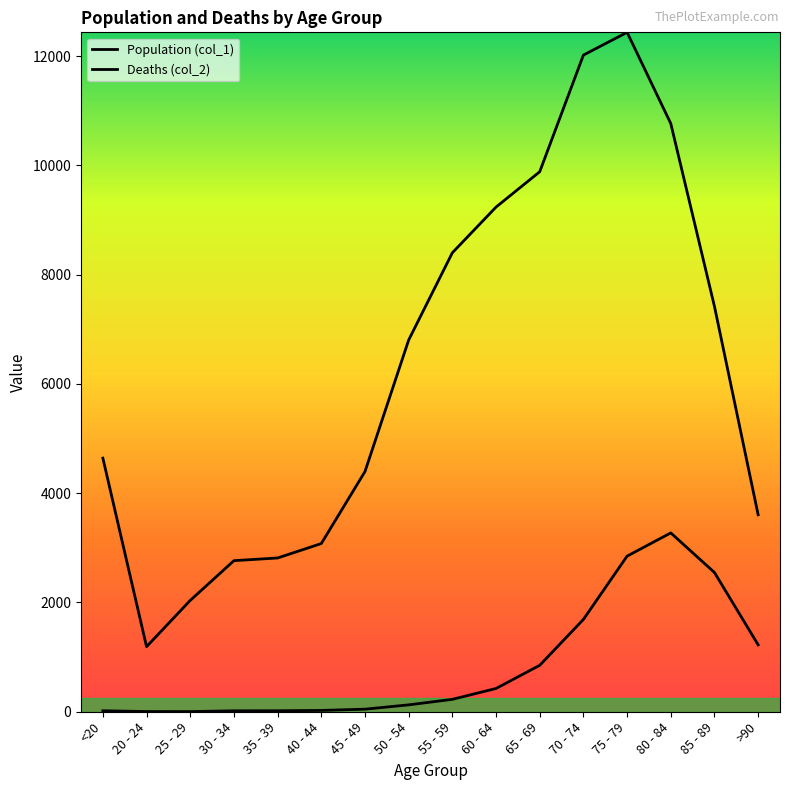

The value of Population (col_1) at 85 - 89 is 4830. True or false?

False